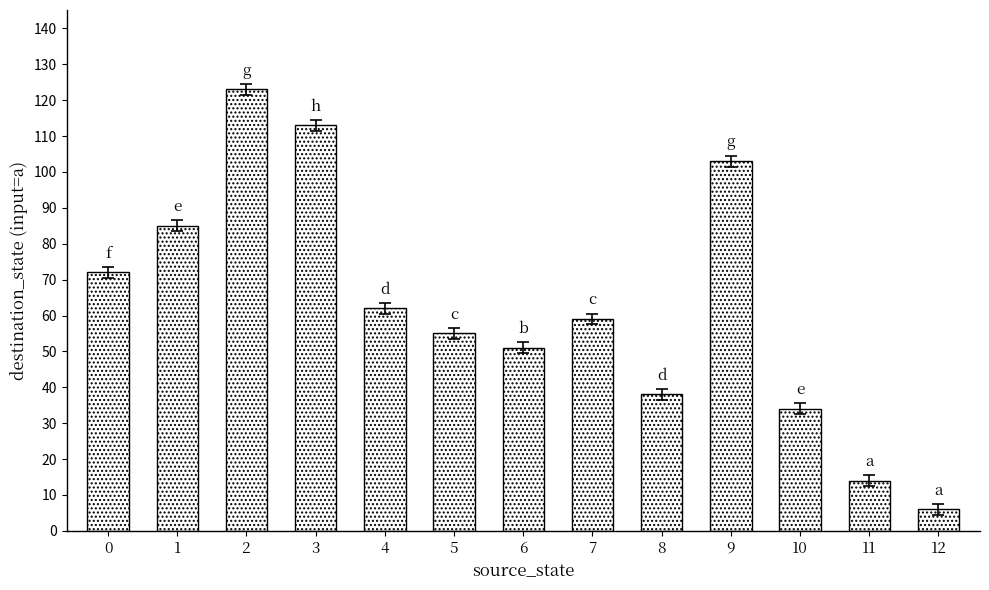

How many bars are there in total?

13